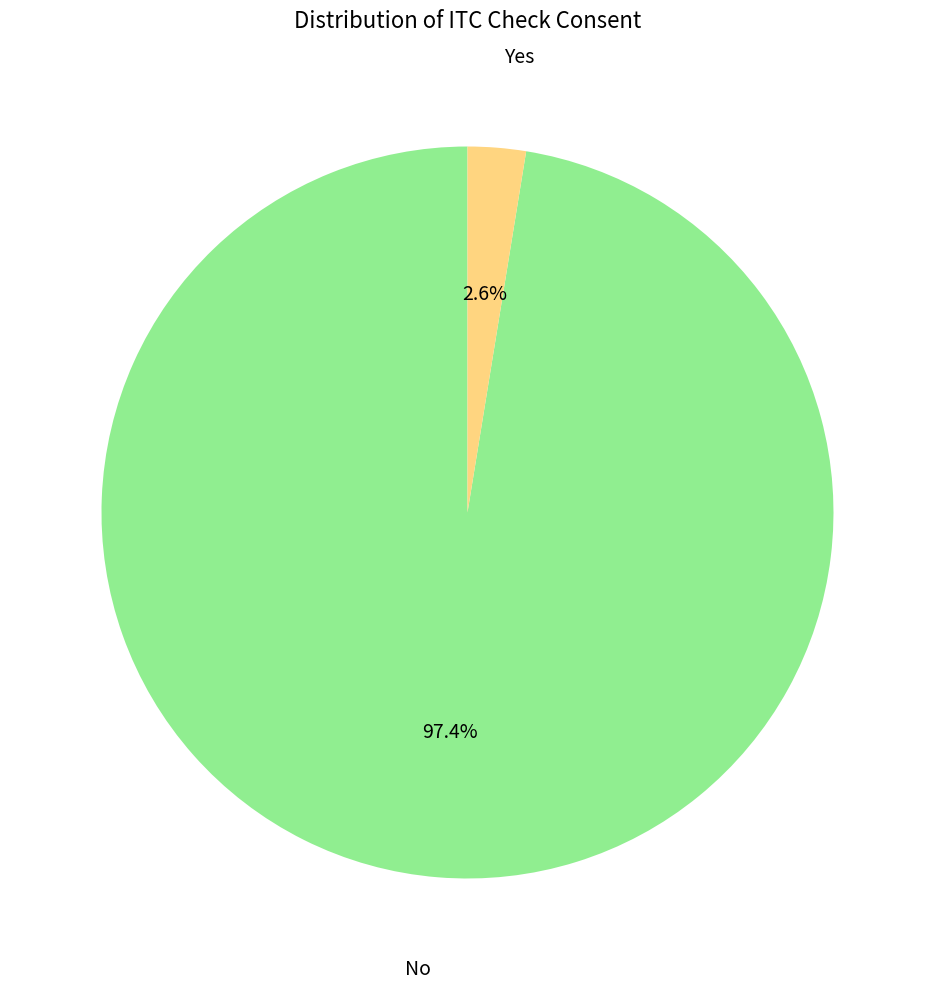

The Yes slice represents 11% of the pie. True or false?

False